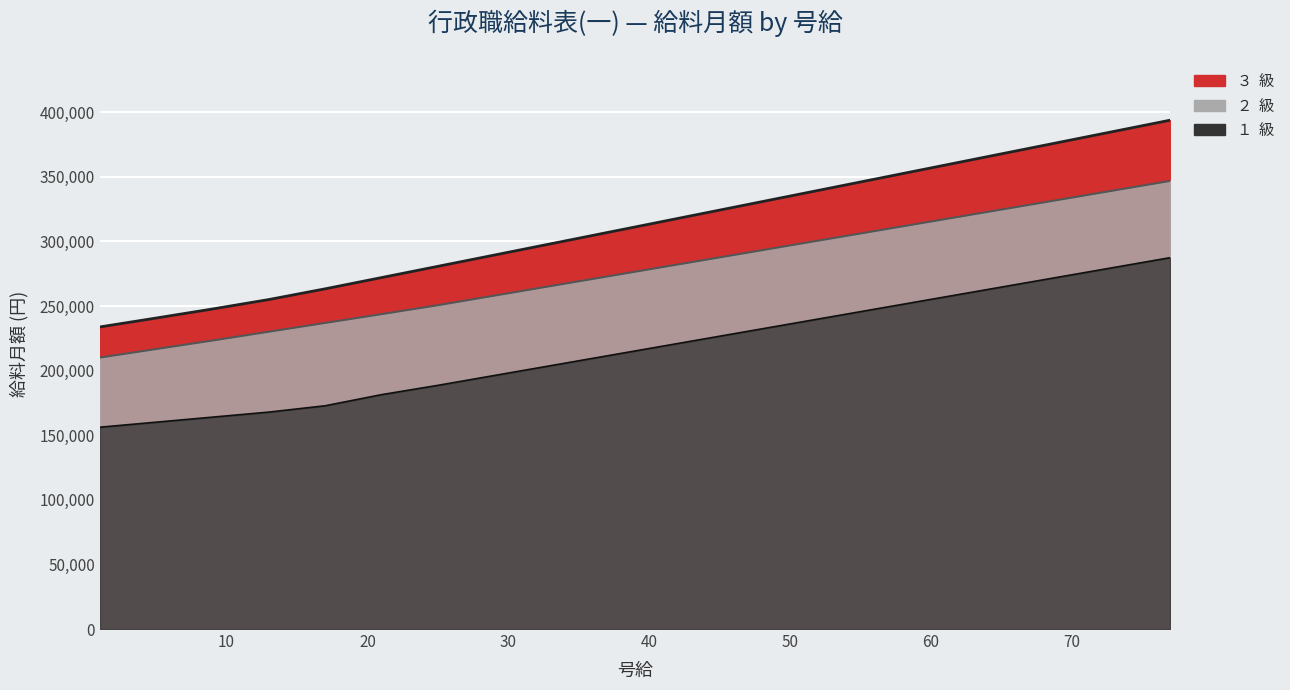

True or false: １  級 (line) has more than 2 interior local peaks.

False